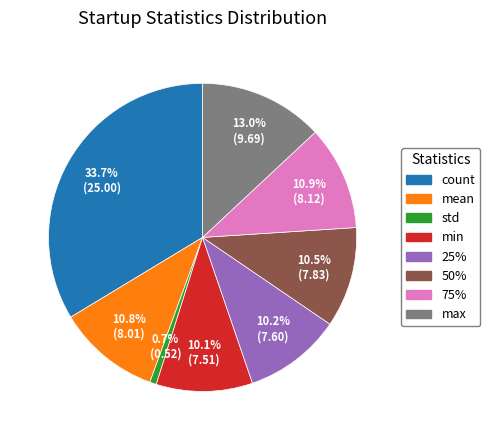

Is the sum of min and max greater than half?

No